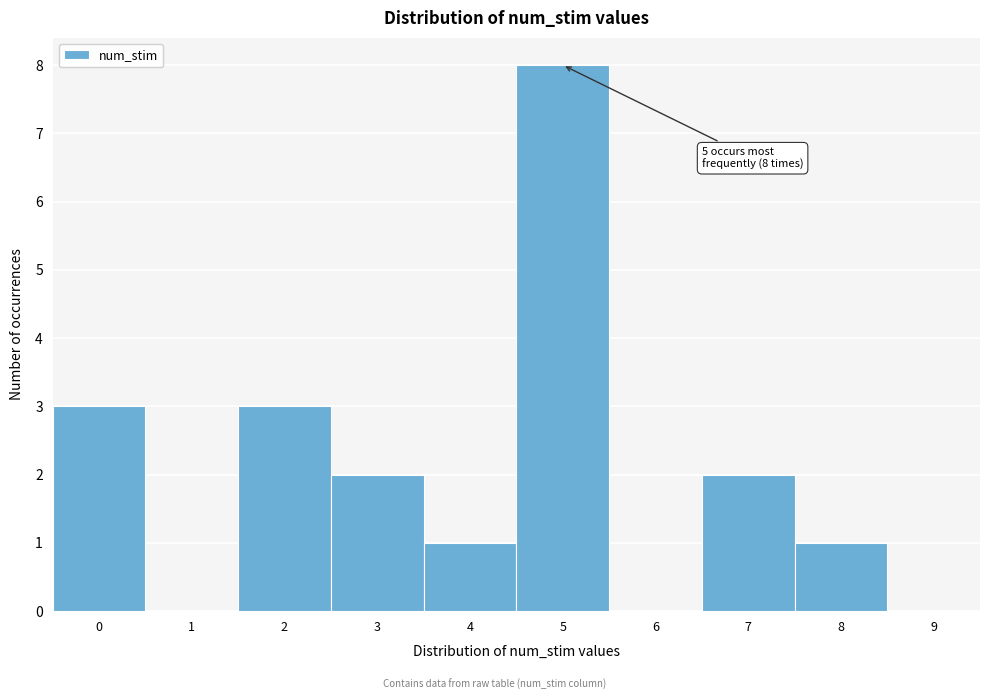

Over which range of the x-axis is the bar tallest?

4.5 to 5.5